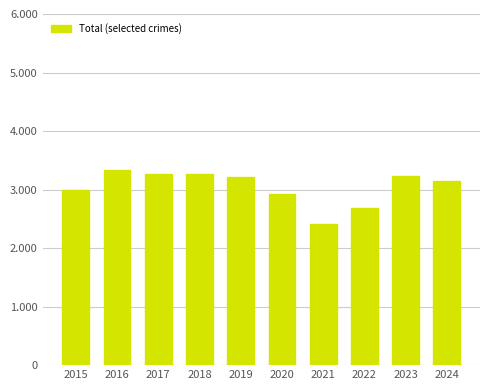

Rank the categories by value from lowest to highest.

2021, 2022, 2020, 2015, 2024, 2019, 2023, 2017, 2018, 2016